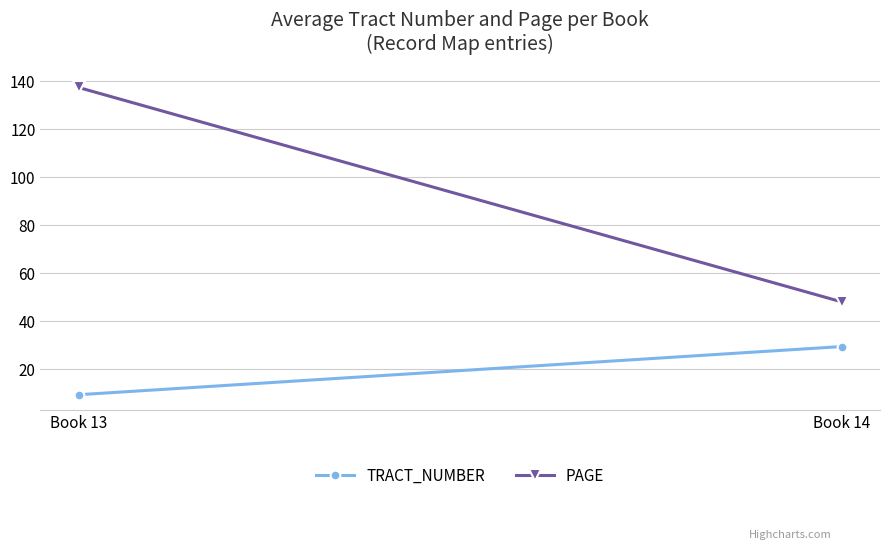

What are all the series names shown in the legend?

TRACT_NUMBER, PAGE